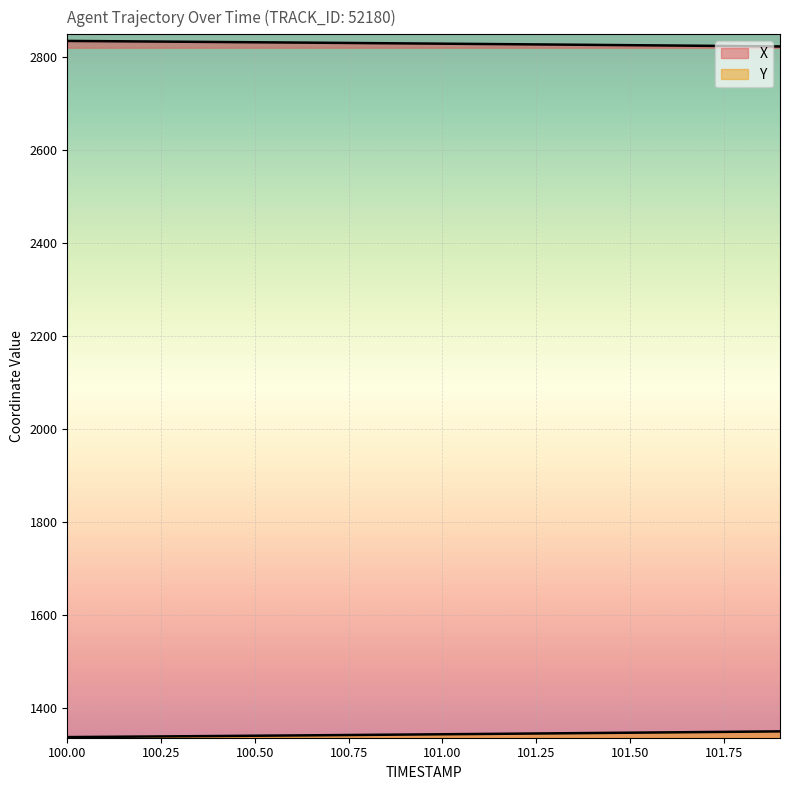

How many values in the X series are below 2829?

10